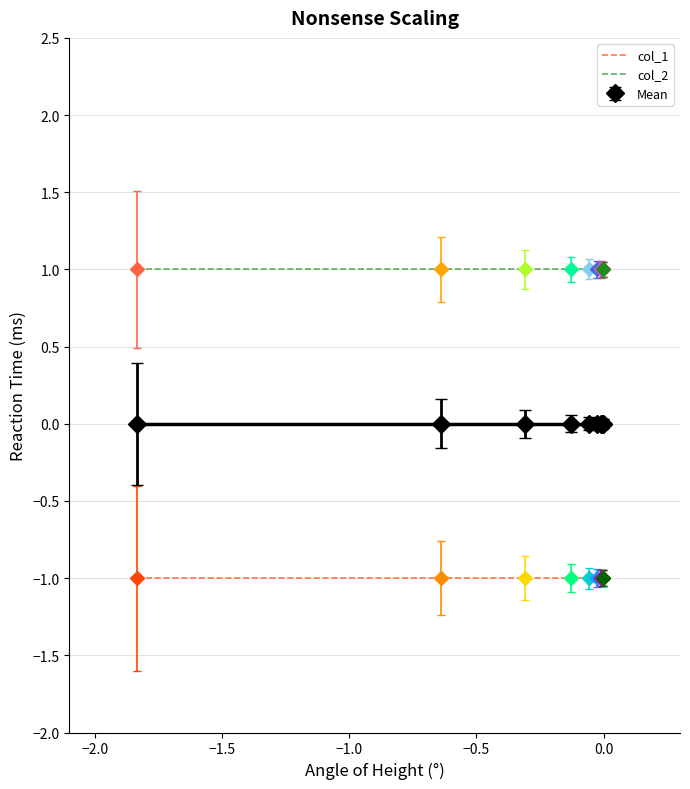

Which series has the largest total across all categories?

col_2